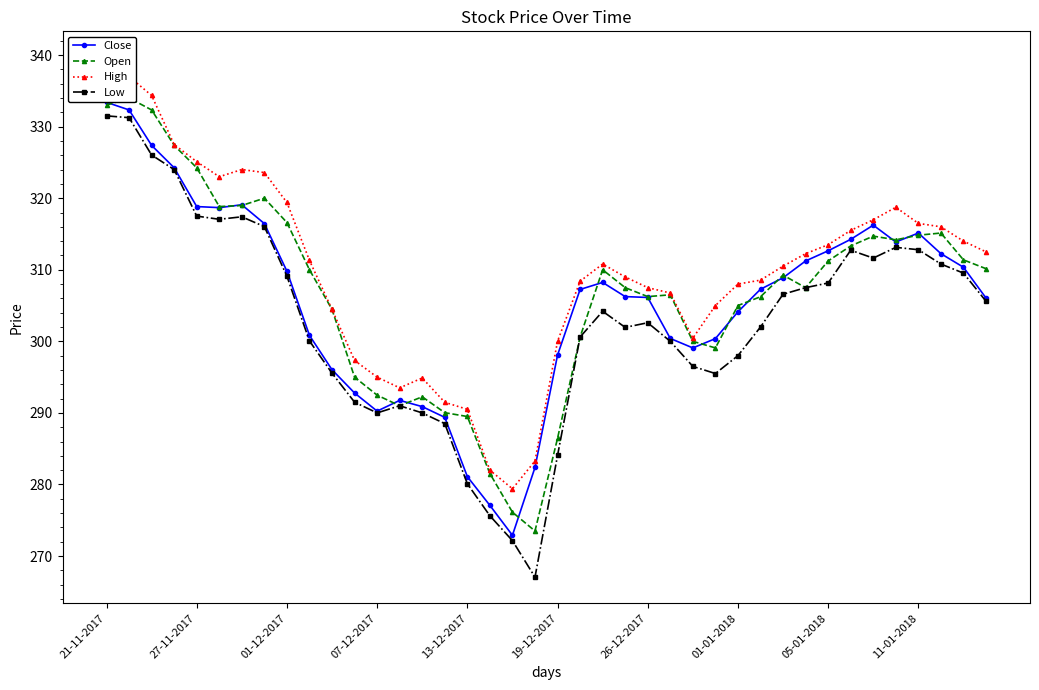

How many interior local valleys does the High series have?

4